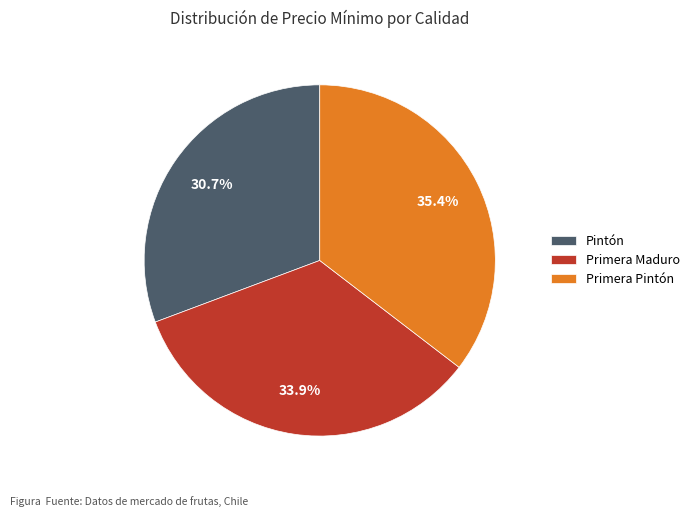

Between Primera Maduro and Pintón, which is larger?

Primera Maduro